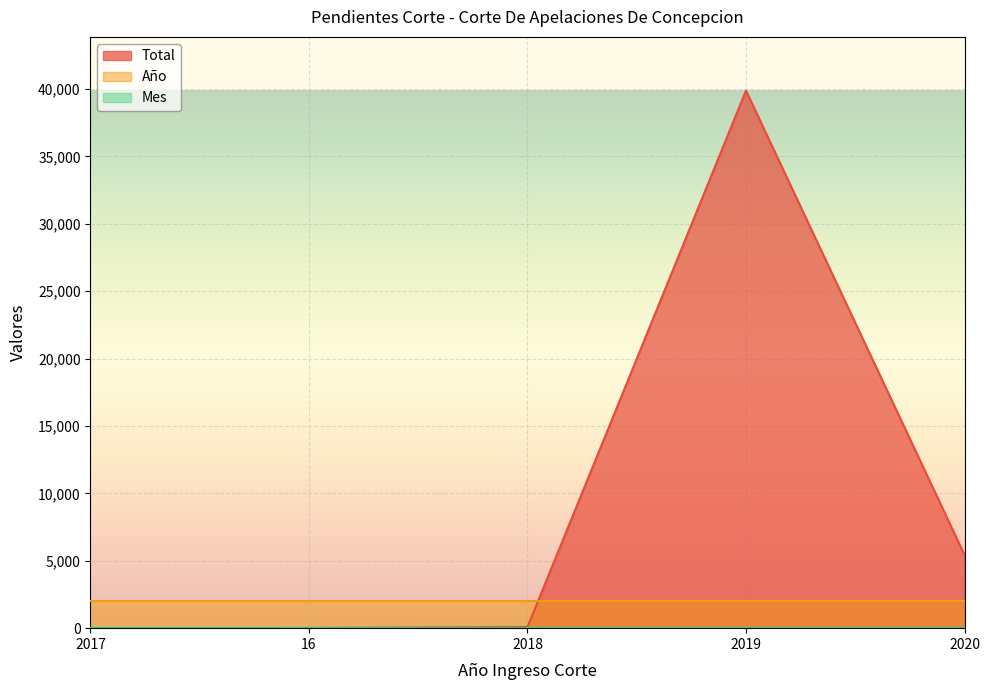

Does the chart display data point markers on the line(s)?

No